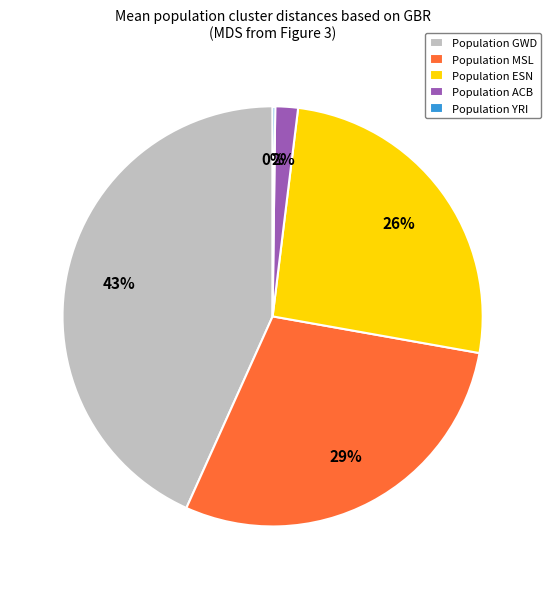

What is the largest slice in the pie chart?

Population GWD